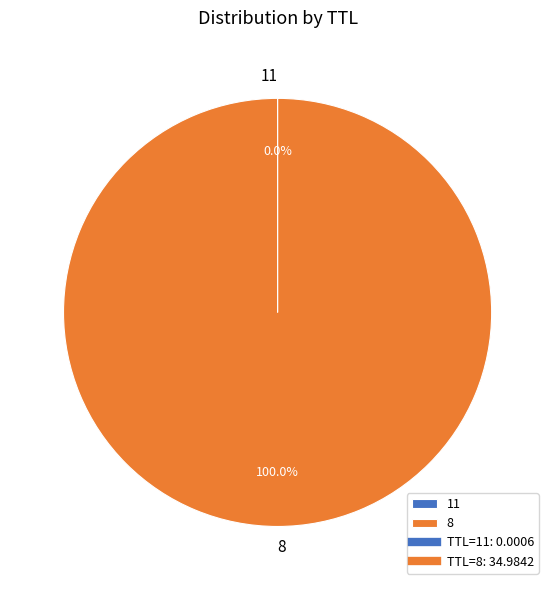

Does any single category account for the majority?

Yes